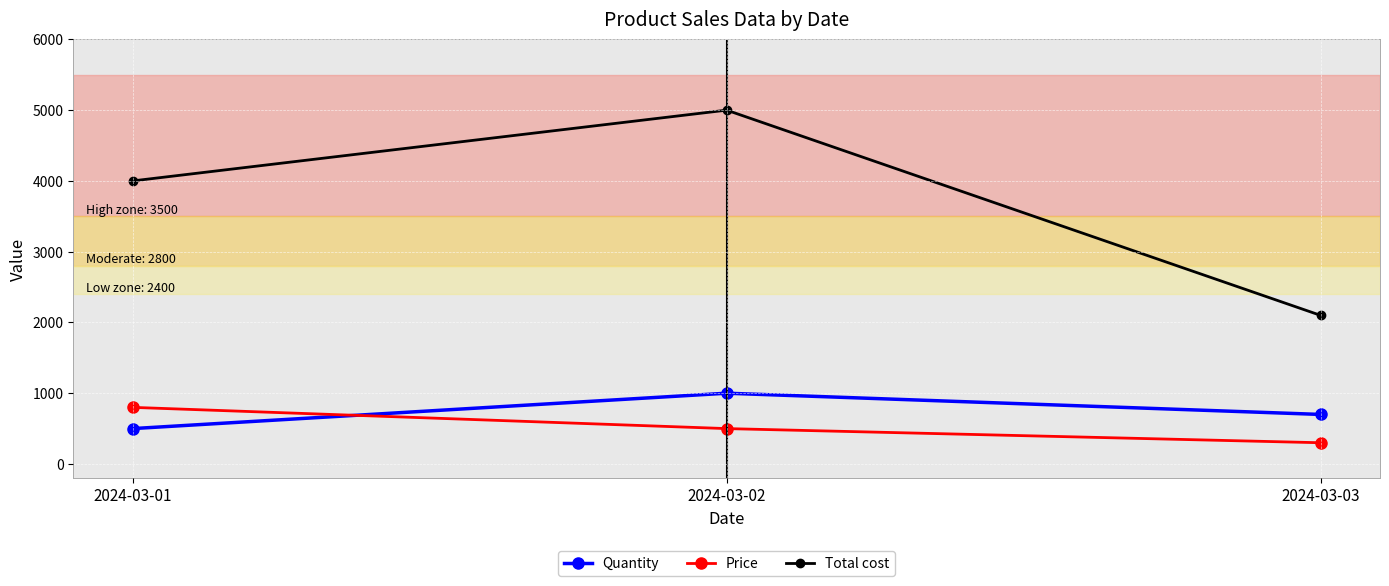

Does the chart display data point markers on the line(s)?

Yes